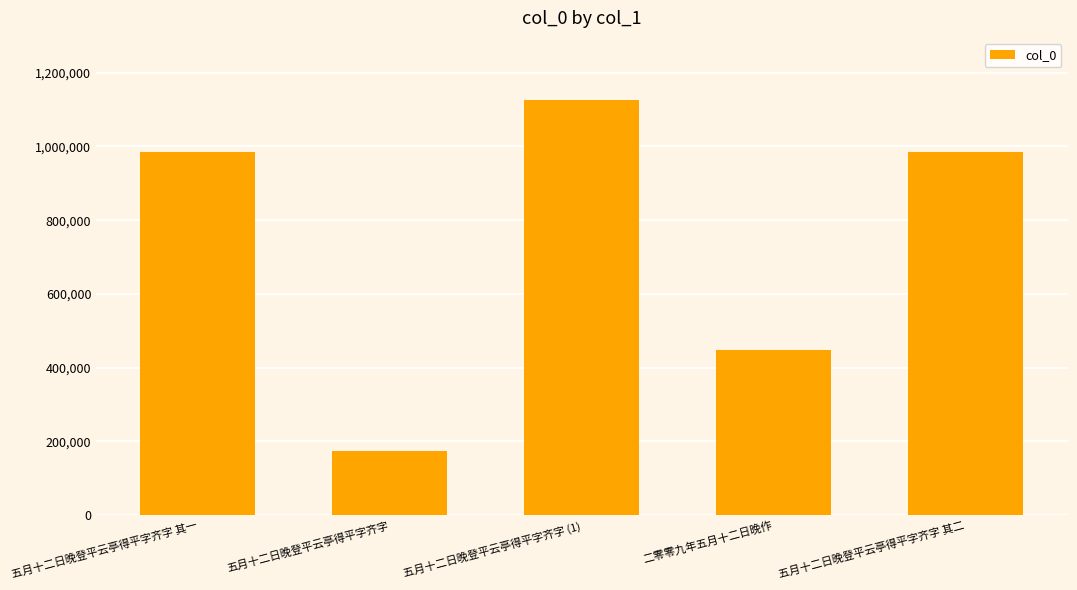

What is the difference between the maximum and second lowest values?

678565